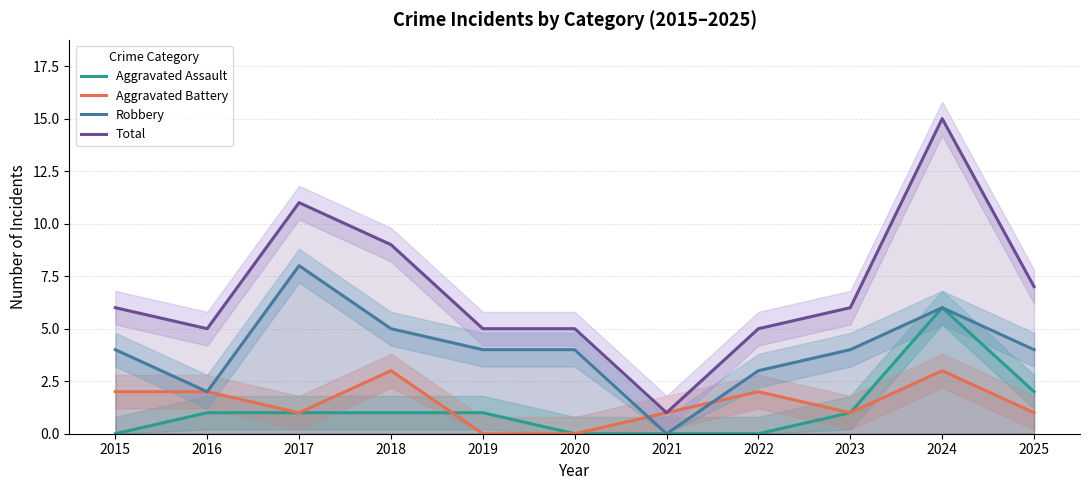

What is the maximum value shown in the chart?

15